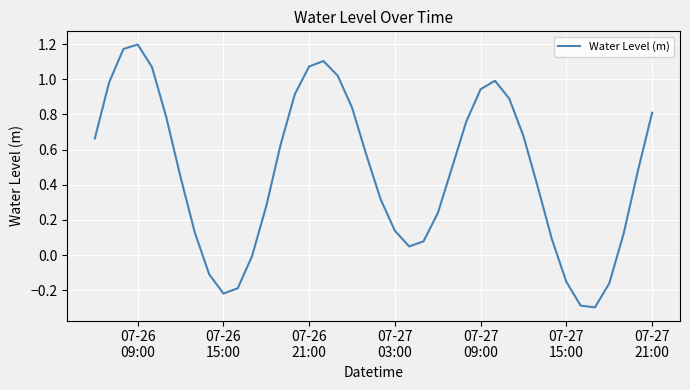

Does the chart display data point markers on the line(s)?

No